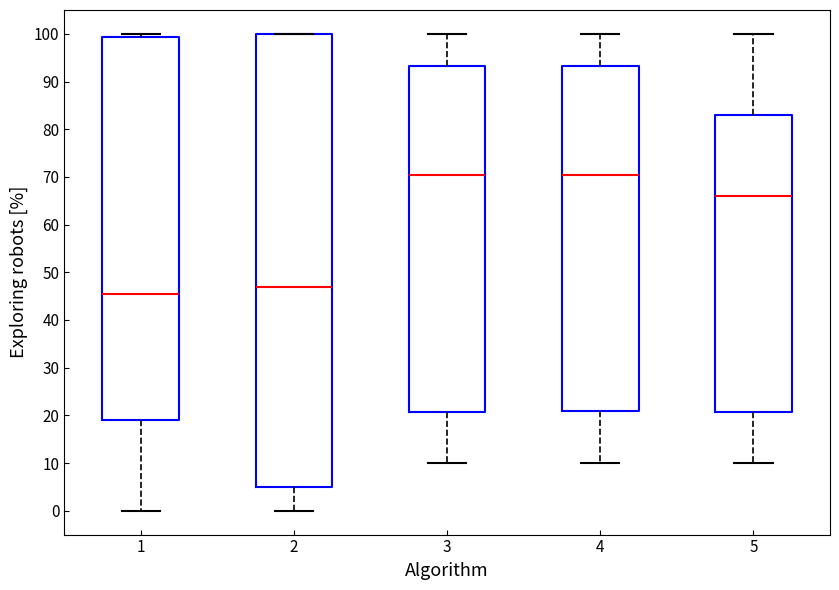

Which box is the tallest, from its lower edge to its upper edge?

2